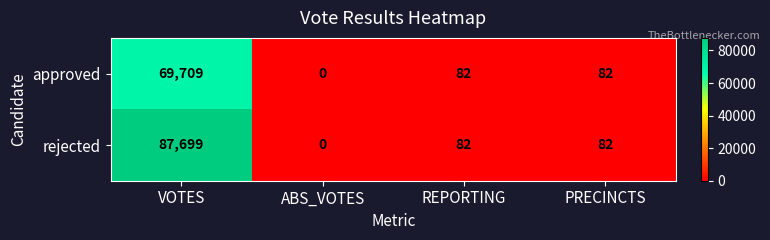

At which label does rejected reach its minimum?

ABS_VOTES